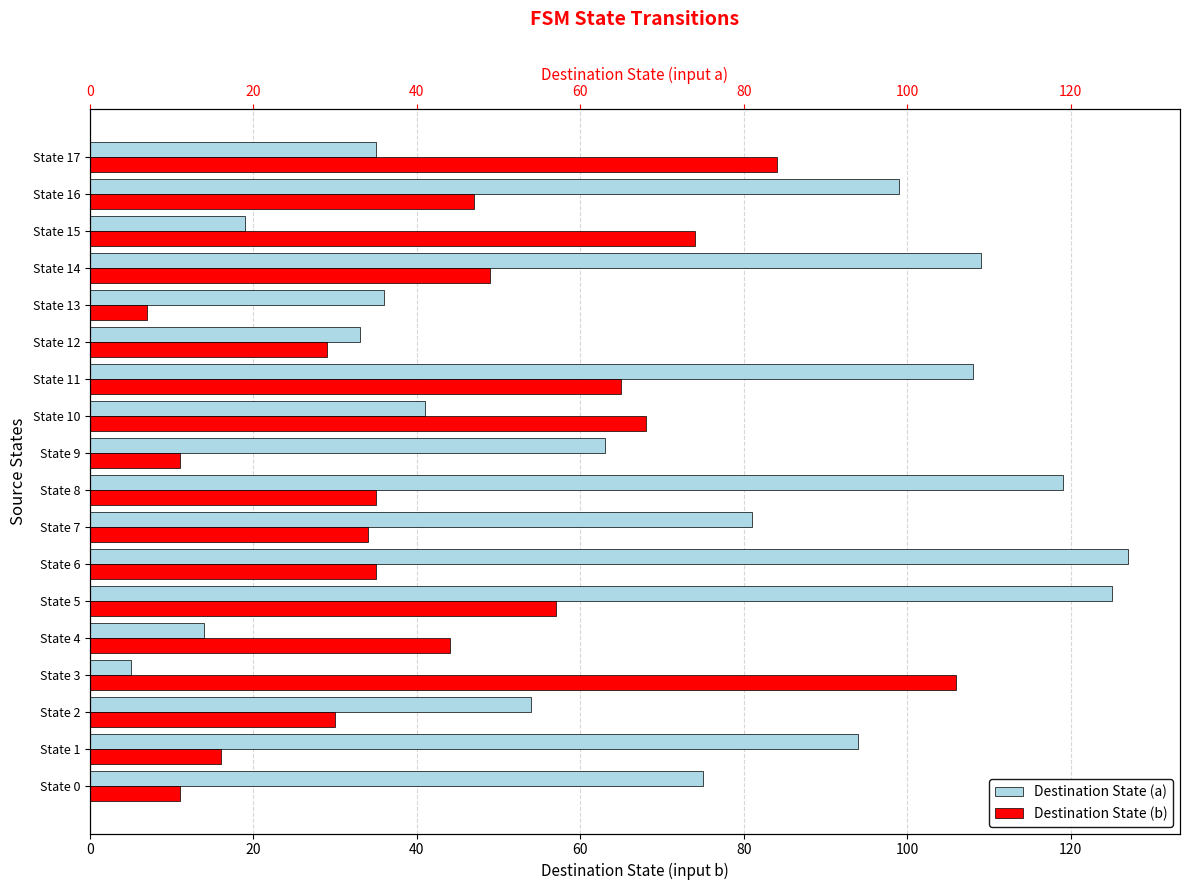

What is the approximate value of Destination State (b) at State 13, to the nearest 5?

5